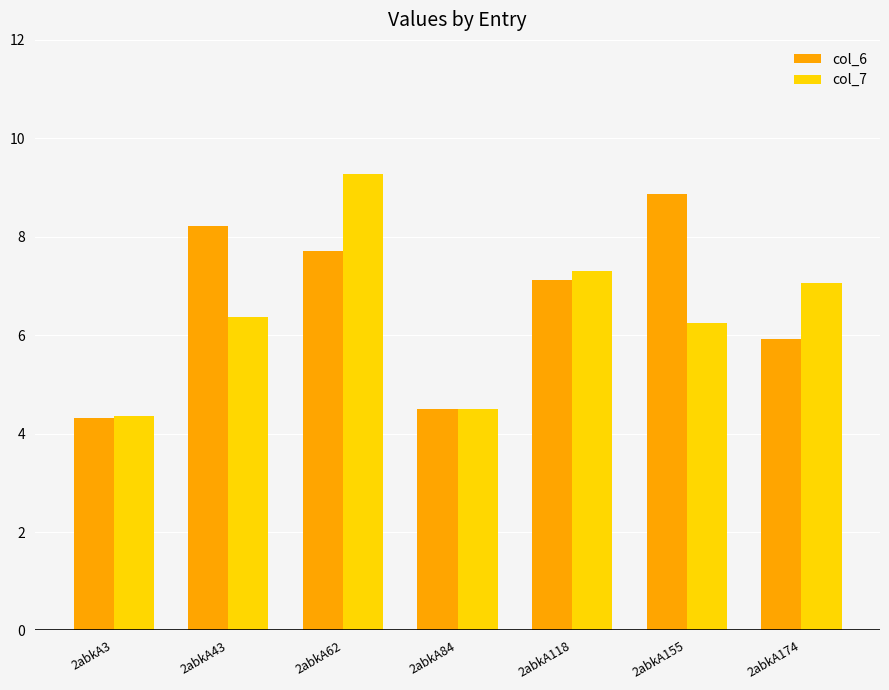

What is the lowest value of the col_7 series?

4.4